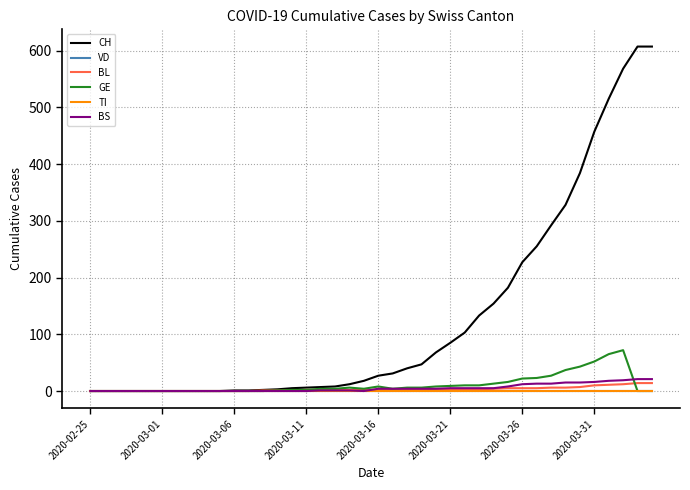

After their last crossing, which series has the higher values: BL or GE?

BL